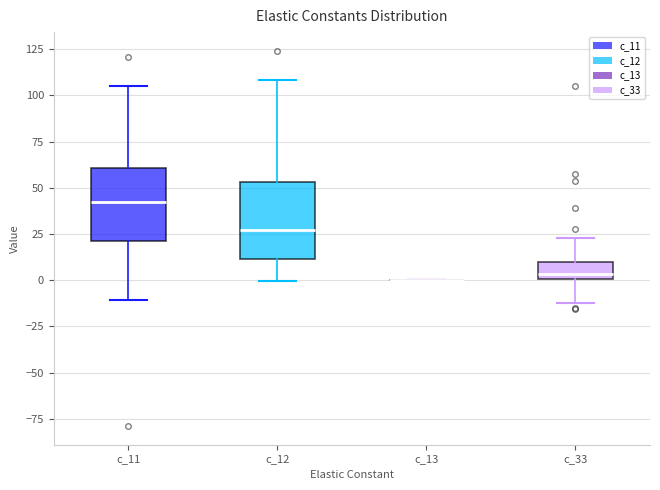

Where does the lower whisker of the box for c_11 end on the y-axis? The values are not printed on the chart, so give them approximately, as read against the axis.

-10